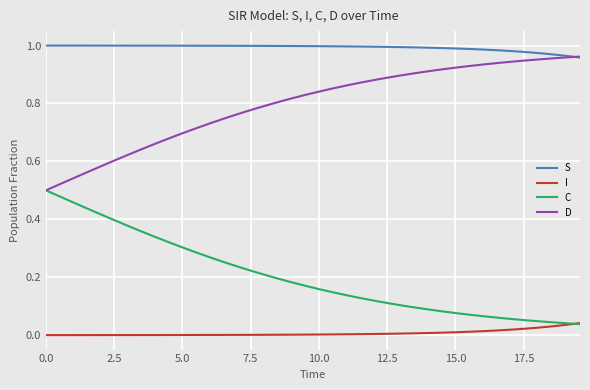

True or false: I and S intersect in this chart.

False